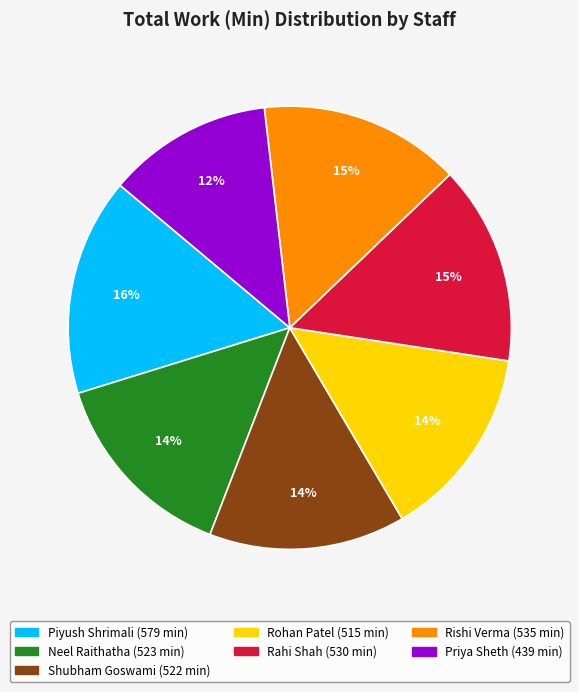

To the nearest percent, what is the average slice percentage?

14%